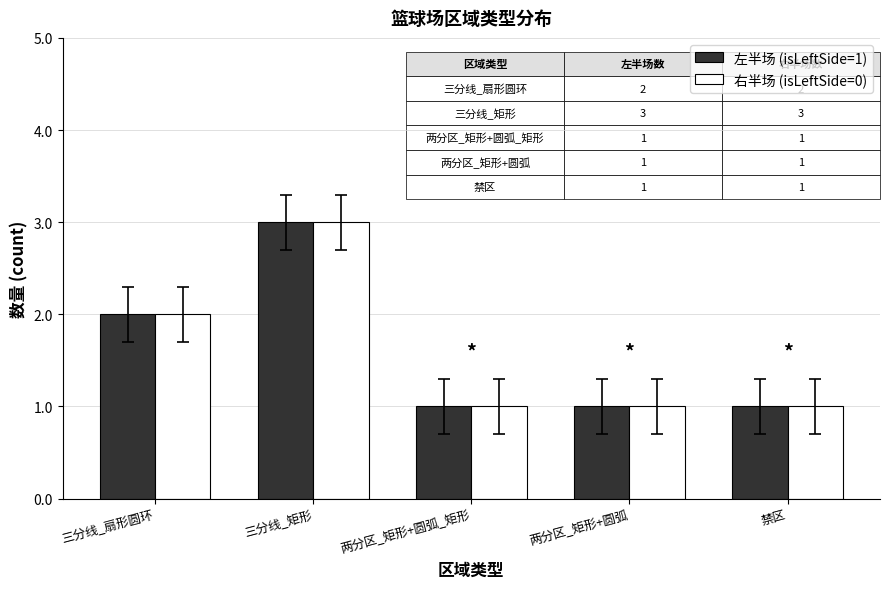

Is it true that 右半场 (isLeftSide=0) equals 3 at 三分线_矩形?

True